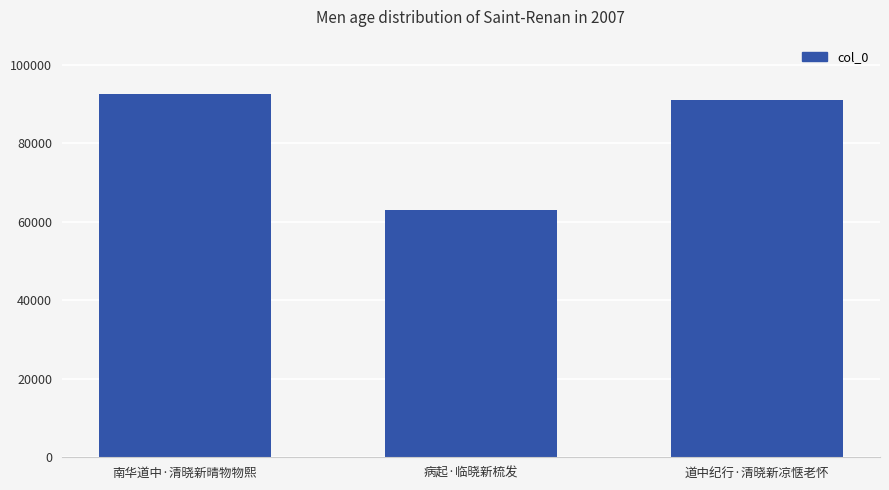

Reading left to right, transcribe all the data shown in this chart.

南华道中·清晓新晴物物熙=92504	病起·临晓新梳发=63056	道中纪行·清晓新凉惬老怀=90945